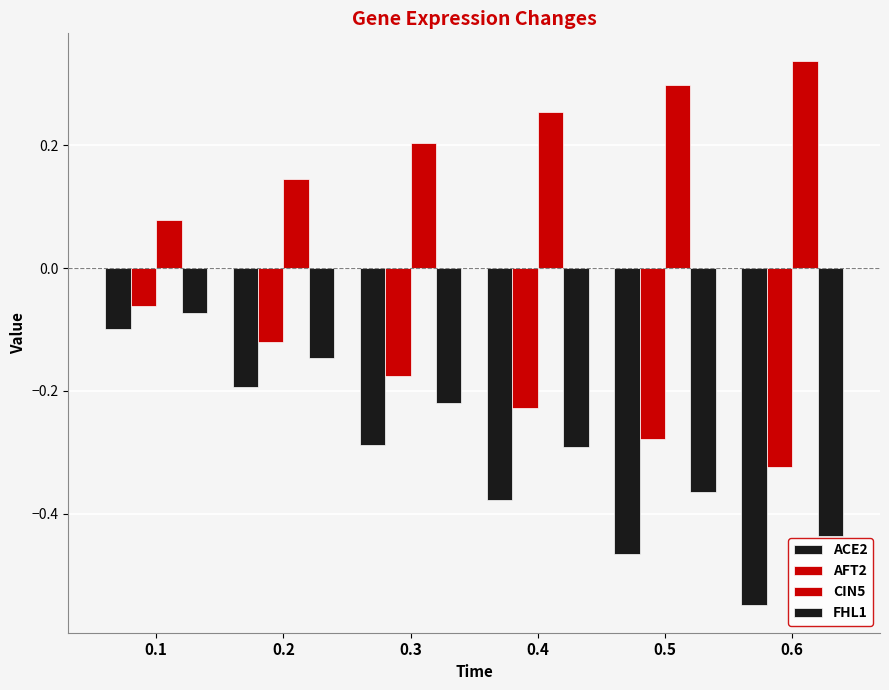

At 0.1, list the series in order from smallest to largest.

ACE2, FHL1, AFT2, CIN5